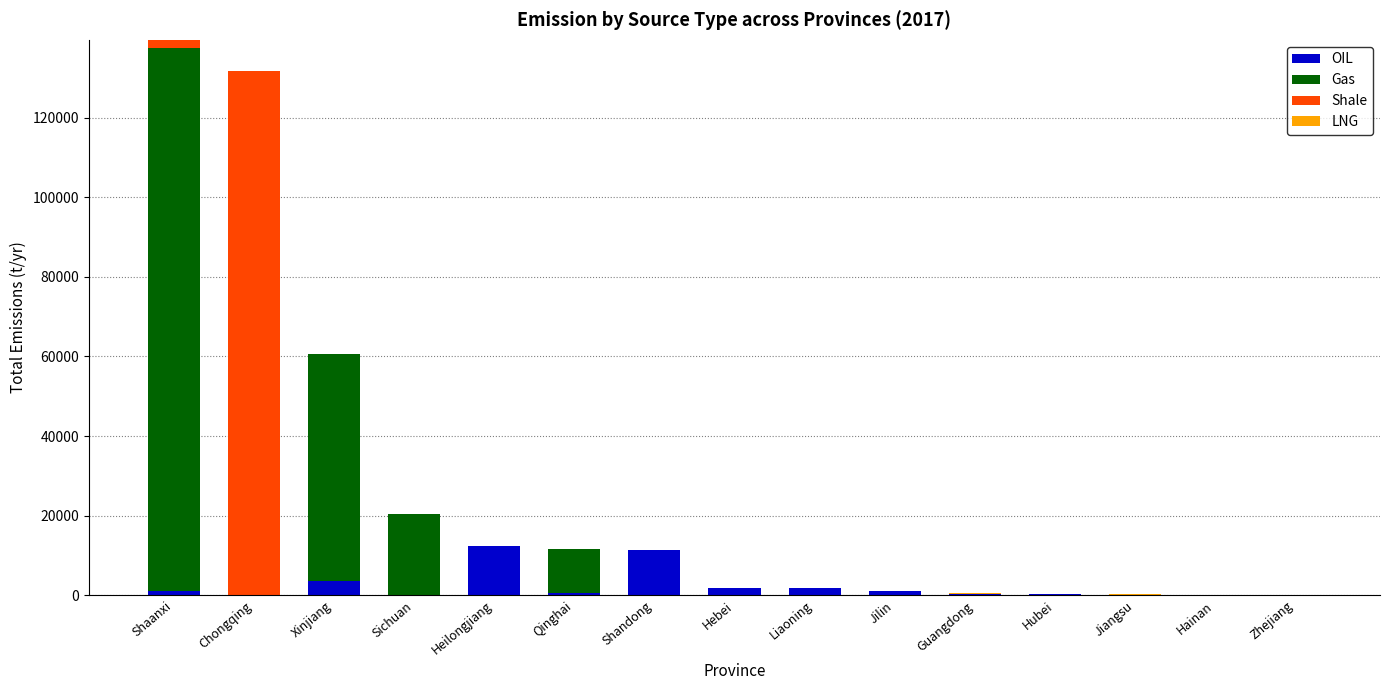

What is the total value across all series at Chongqing?

131818.7